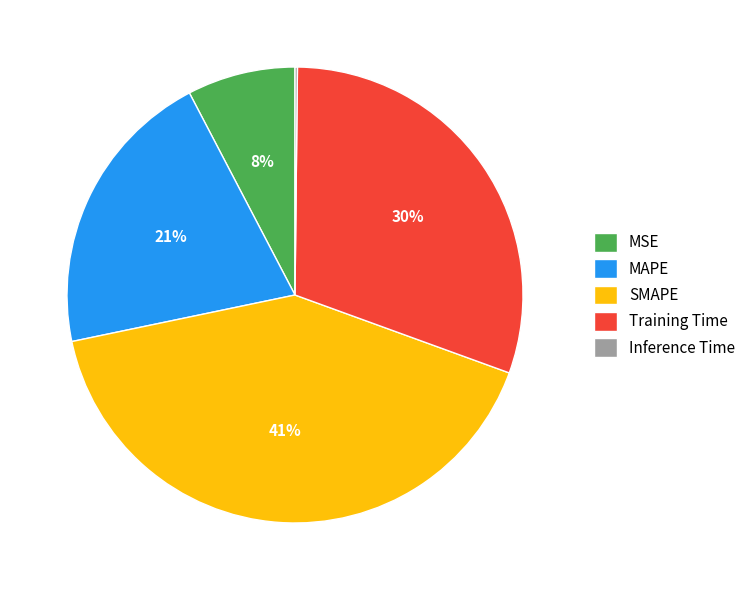

True or false: MSE accounts for 8% of the total.

True